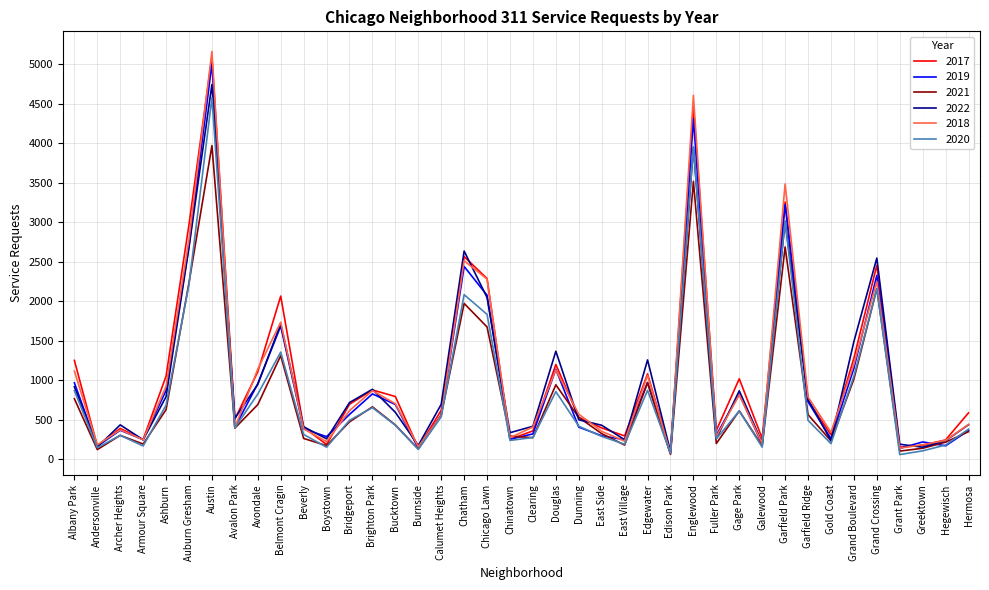

What is the spread (max minus min) of values at Avalon Park?

124